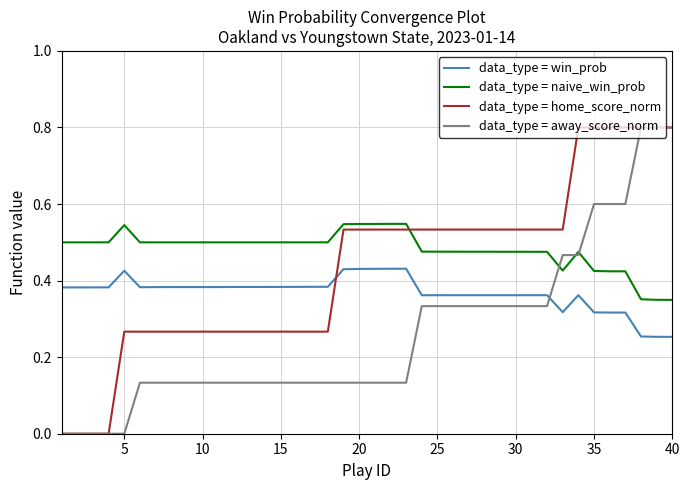

Which series has the largest total across all categories?

data_type = naive_win_prob